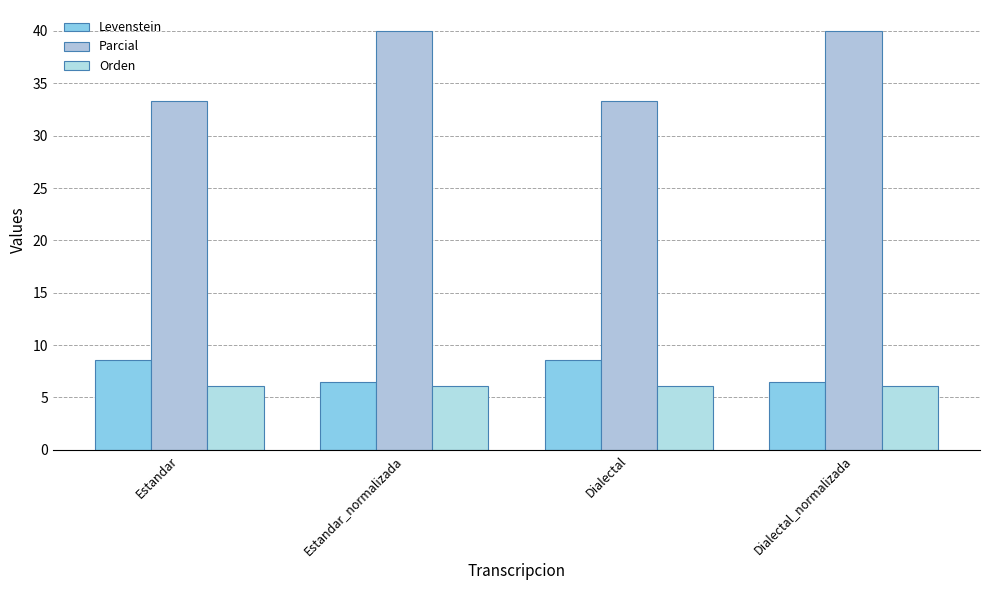

Reading left to right, transcribe all the data shown in this chart.

Levenstein: 8.6	6.5	8.6	6.5
Parcial: 33.3	40.0	33.3	40.0
Orden: 6.1	6.1	6.1	6.1